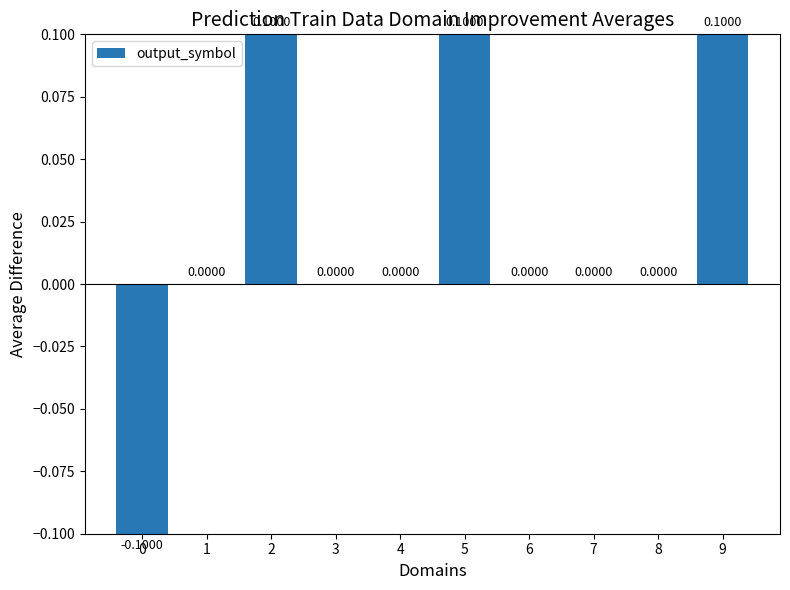

Reading left to right, extract all data points from this chart.

-0.1	0.0	0.1	0.0	0.0	0.1	0.0	0.0	0.0	0.1